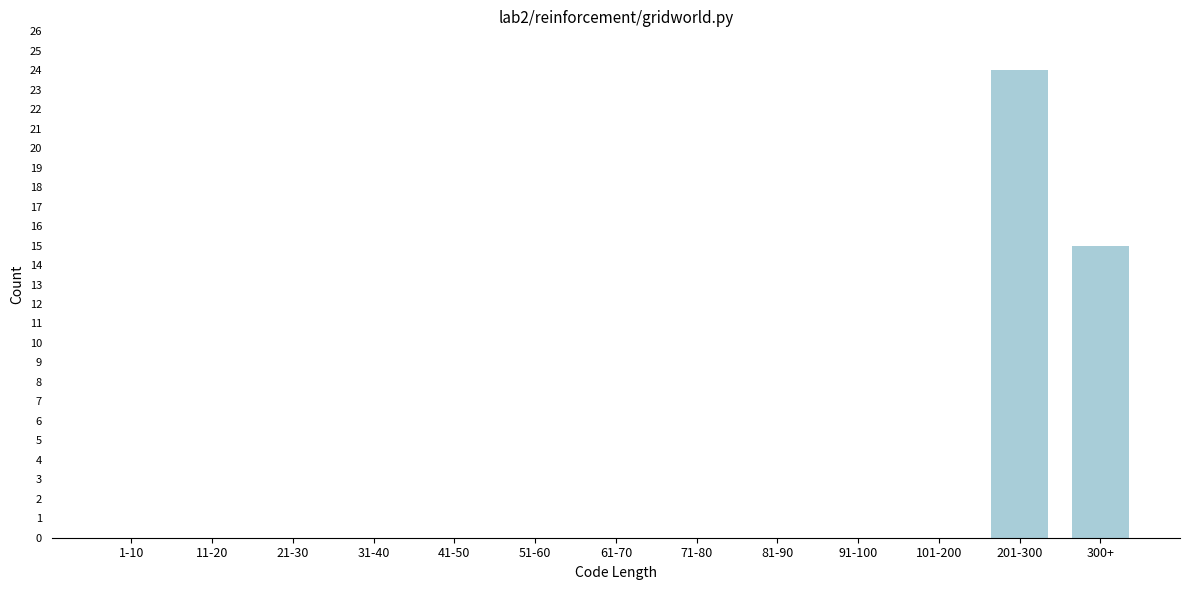

Reading right to left, transcribe all the data shown in this chart.

300+=15	201-300=24	101-200=0	91-100=0	81-90=0	71-80=0	61-70=0	51-60=0	41-50=0	31-40=0	21-30=0	11-20=0	1-10=0